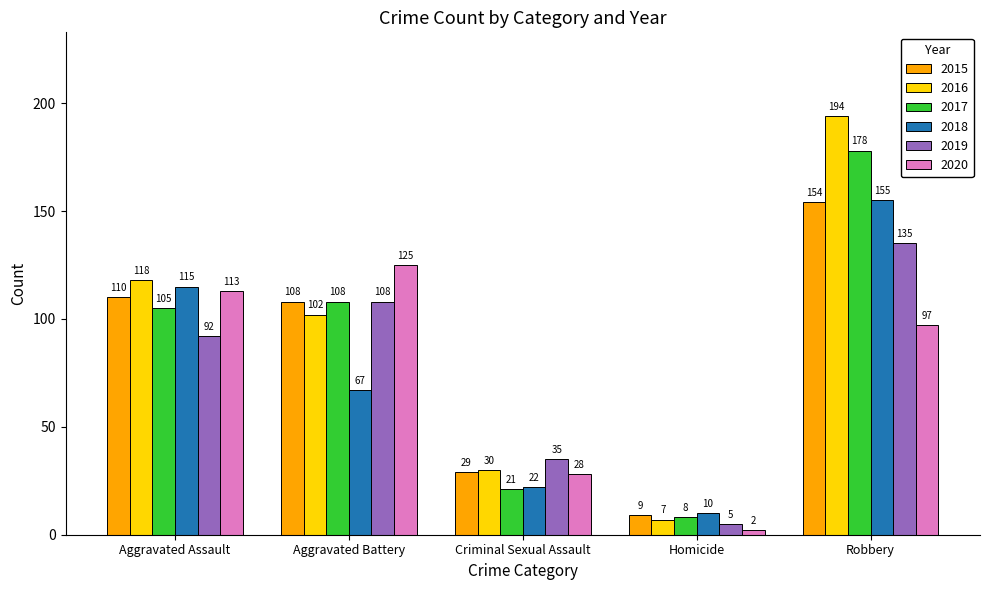

At how many categories does at least one series exceed 155?

1